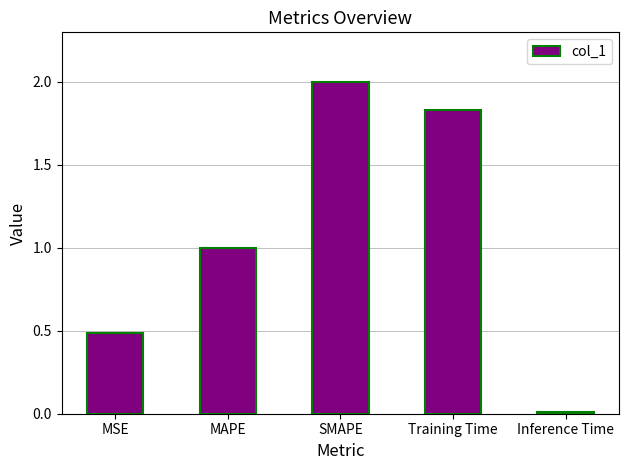

What is the difference between the values at MAPE and Inference Time?

1.0